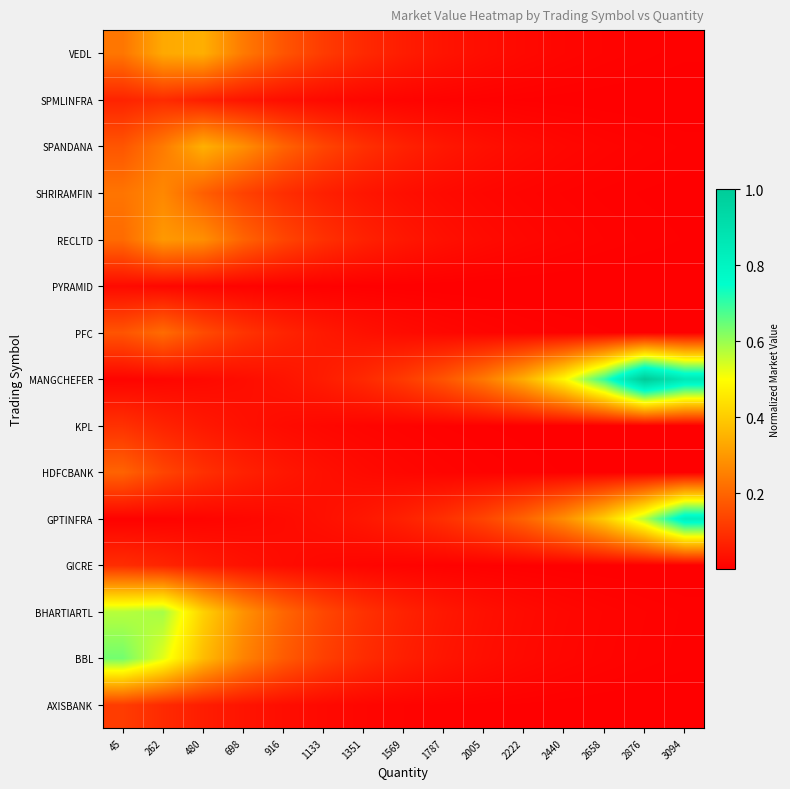

What is the maximum value shown in the chart?

1.0